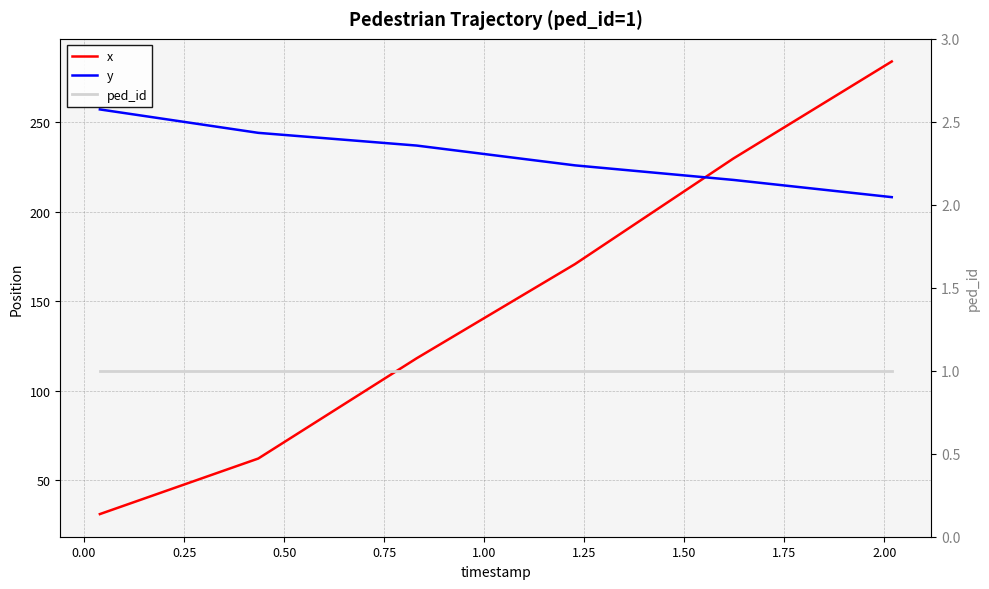

What is the maximum value shown in the chart?

283.8